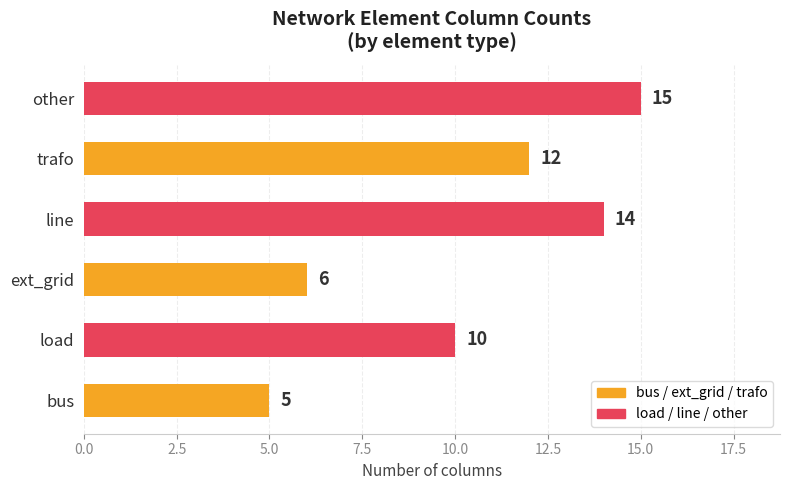

At which category does the chart reach its peak across all series?

other